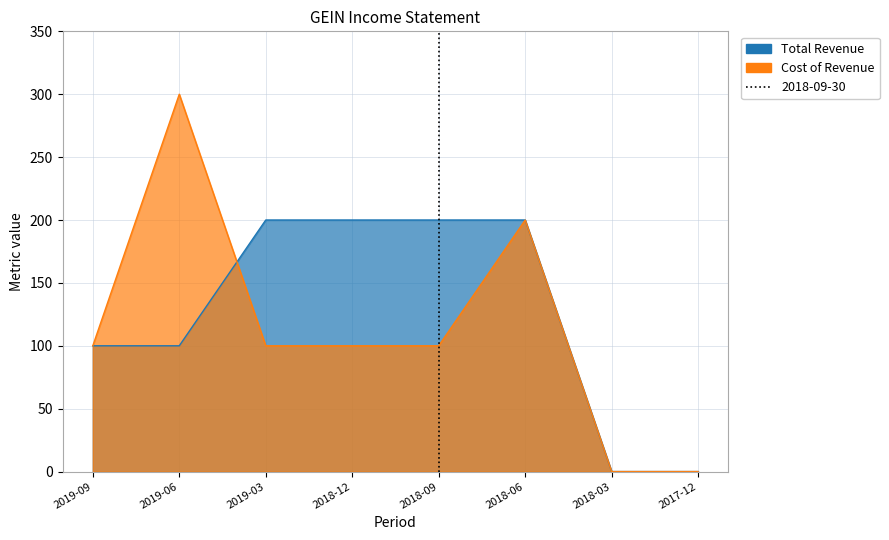

Read the Cost of Revenue value at 2018-09, to the nearest 10.

100